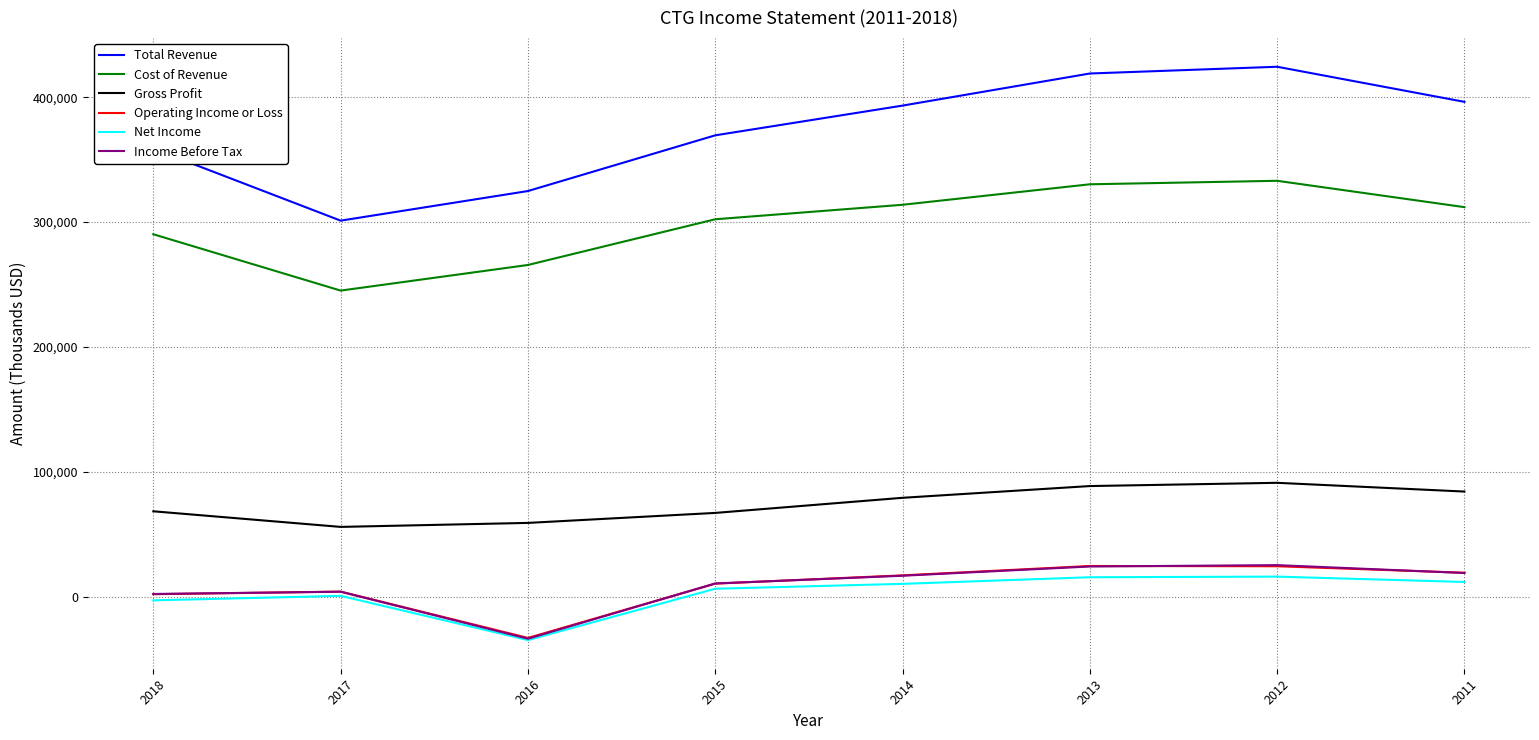

Is the value of Gross Profit at 2013 greater than the value of Income Before Tax at 2011?

Yes